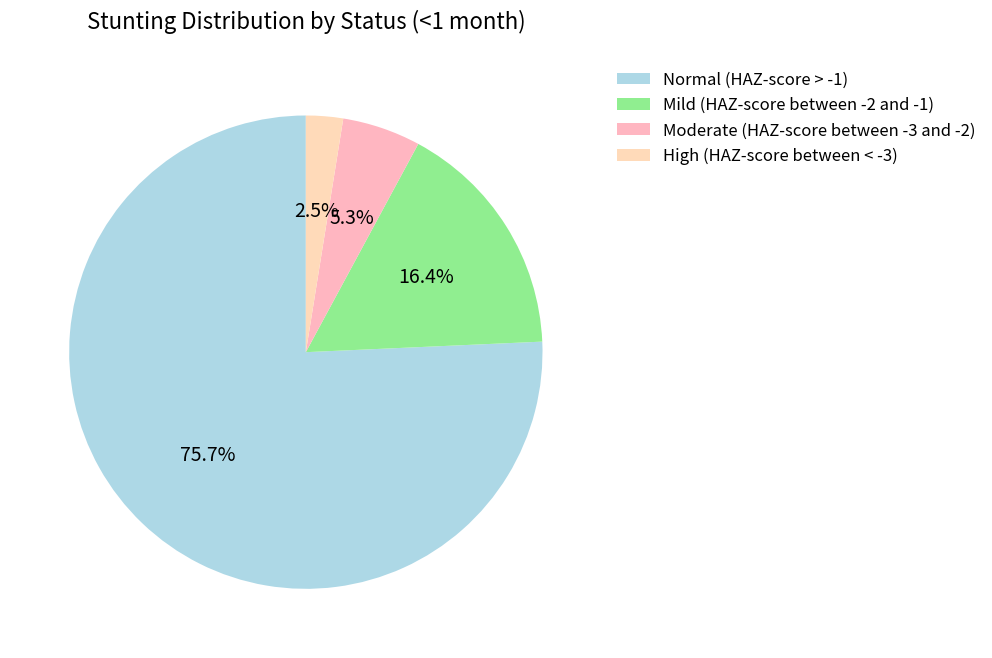

What is the smallest slice in the pie chart?

High (HAZ-score between < -3)